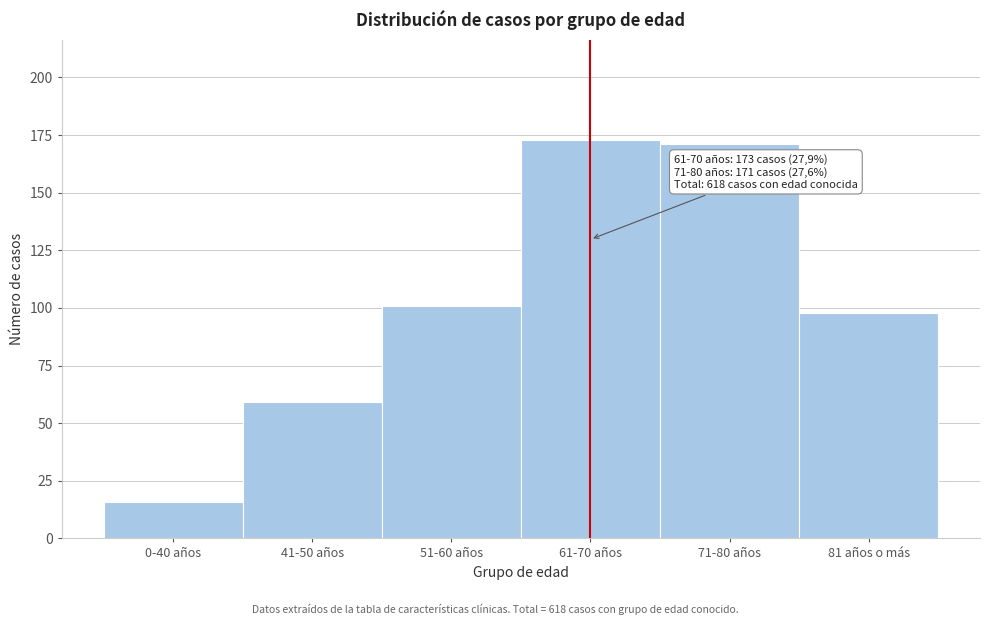

Reading right to left, extract all data points from this chart.

81 años o más=98	71-80 años=171	61-70 años=173	51-60 años=101	41-50 años=59	0-40 años=16